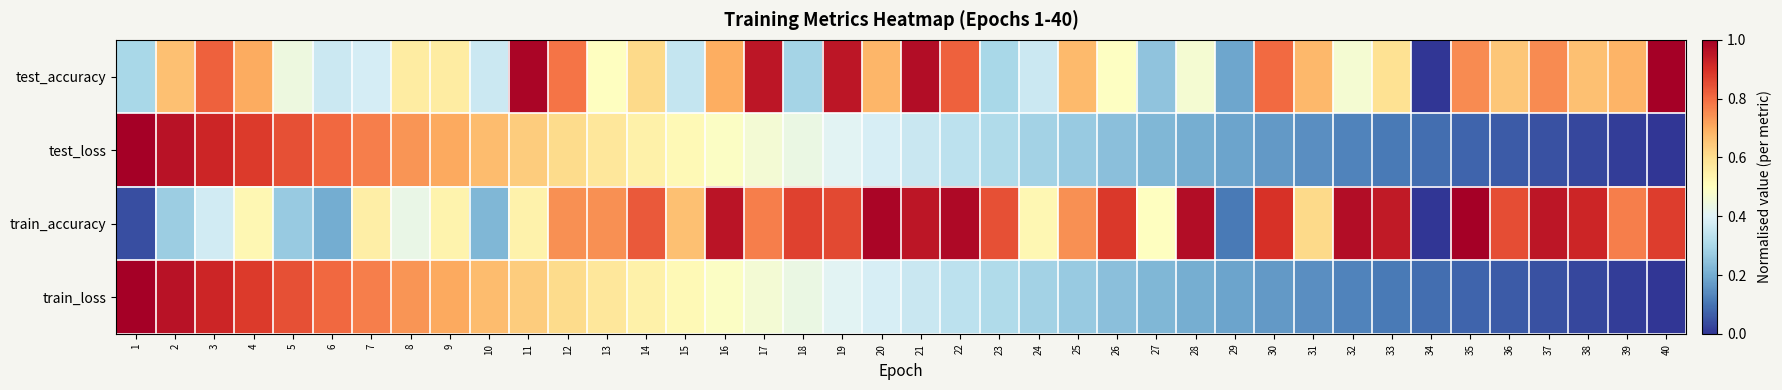

Reading right to left, transcribe all the data shown in this chart.

test_accuracy: 40=1.0	39=0.7	38=0.7	37=0.8	36=0.7	35=0.8	34=0.0	33=0.6	32=0.5	31=0.7	30=0.8	29=0.2	28=0.5	27=0.3	26=0.5	25=0.7	24=0.4	23=0.3	22=0.8	21=1.0	20=0.7	19=1.0	18=0.3	17=1.0	16=0.7	15=0.3	14=0.6	13=0.5	12=0.8	11=1.0	10=0.4	9=0.6	8=0.6	7=0.4	6=0.4	5=0.4	4=0.7	3=0.8	2=0.7	1=0.3
test_loss: 40=0.0	39=0.0	38=0.0	37=0.0	36=0.1	35=0.1	34=0.1	33=0.1	32=0.1	31=0.1	30=0.2	29=0.2	28=0.2	27=0.2	26=0.2	25=0.3	24=0.3	23=0.3	22=0.3	21=0.4	20=0.4	19=0.4	18=0.4	17=0.5	16=0.5	15=0.5	14=0.5	13=0.6	12=0.6	11=0.6	10=0.7	9=0.7	8=0.7	7=0.8	6=0.8	5=0.8	4=0.9	3=0.9	2=1.0	1=1.0
train_accuracy: 40=0.9	39=0.8	38=0.9	37=1.0	36=0.8	35=1.0	34=0.0	33=0.9	32=1.0	31=0.6	30=0.9	29=0.1	28=1.0	27=0.5	26=0.9	25=0.7	24=0.5	23=0.8	22=1.0	21=1.0	20=1.0	19=0.9	18=0.9	17=0.8	16=1.0	15=0.7	14=0.8	13=0.7	12=0.7	11=0.5	10=0.2	9=0.5	8=0.4	7=0.6	6=0.2	5=0.3	4=0.5	3=0.4	2=0.3	1=0.0
train_loss: 40=0.0	39=0.0	38=0.0	37=0.0	36=0.1	35=0.1	34=0.1	33=0.1	32=0.1	31=0.1	30=0.2	29=0.2	28=0.2	27=0.2	26=0.2	25=0.3	24=0.3	23=0.3	22=0.3	21=0.4	20=0.4	19=0.4	18=0.4	17=0.5	16=0.5	15=0.5	14=0.5	13=0.6	12=0.6	11=0.6	10=0.7	9=0.7	8=0.7	7=0.8	6=0.8	5=0.8	4=0.9	3=0.9	2=1.0	1=1.0